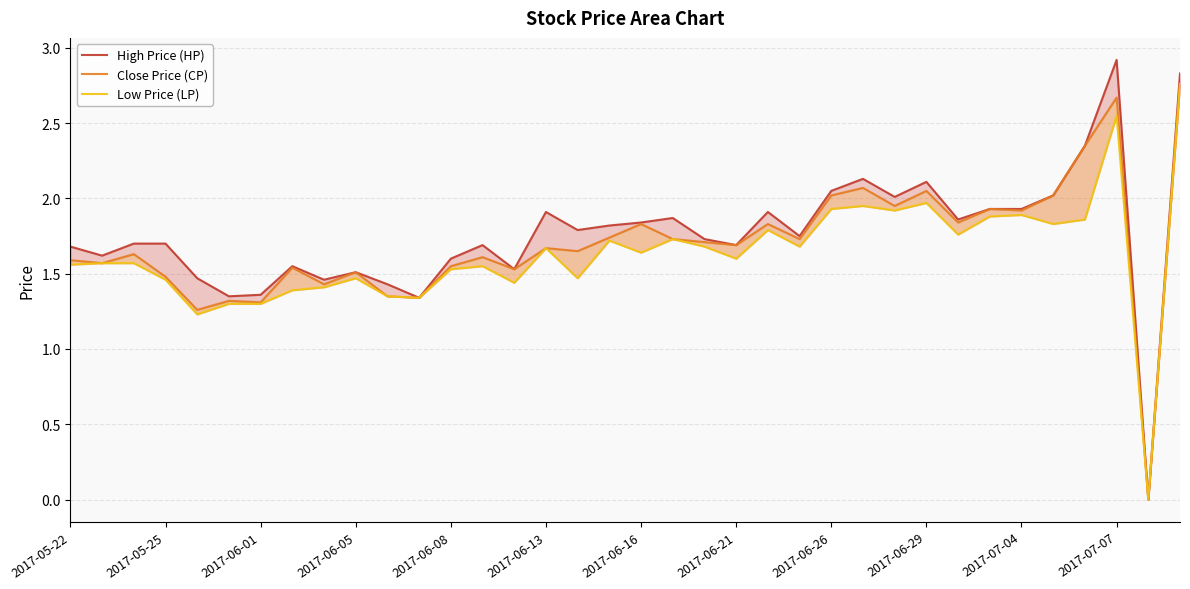

The value of Close Price (CP) at 35 is 4.4. True or false?

False